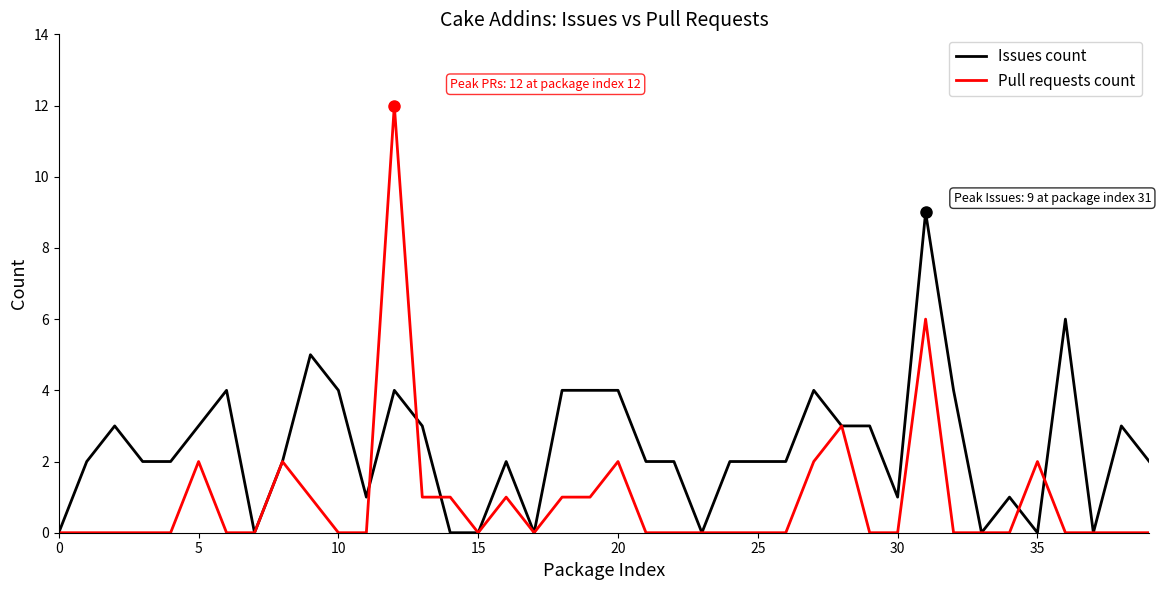

Which series has the largest range (max minus min)?

Pull requests count